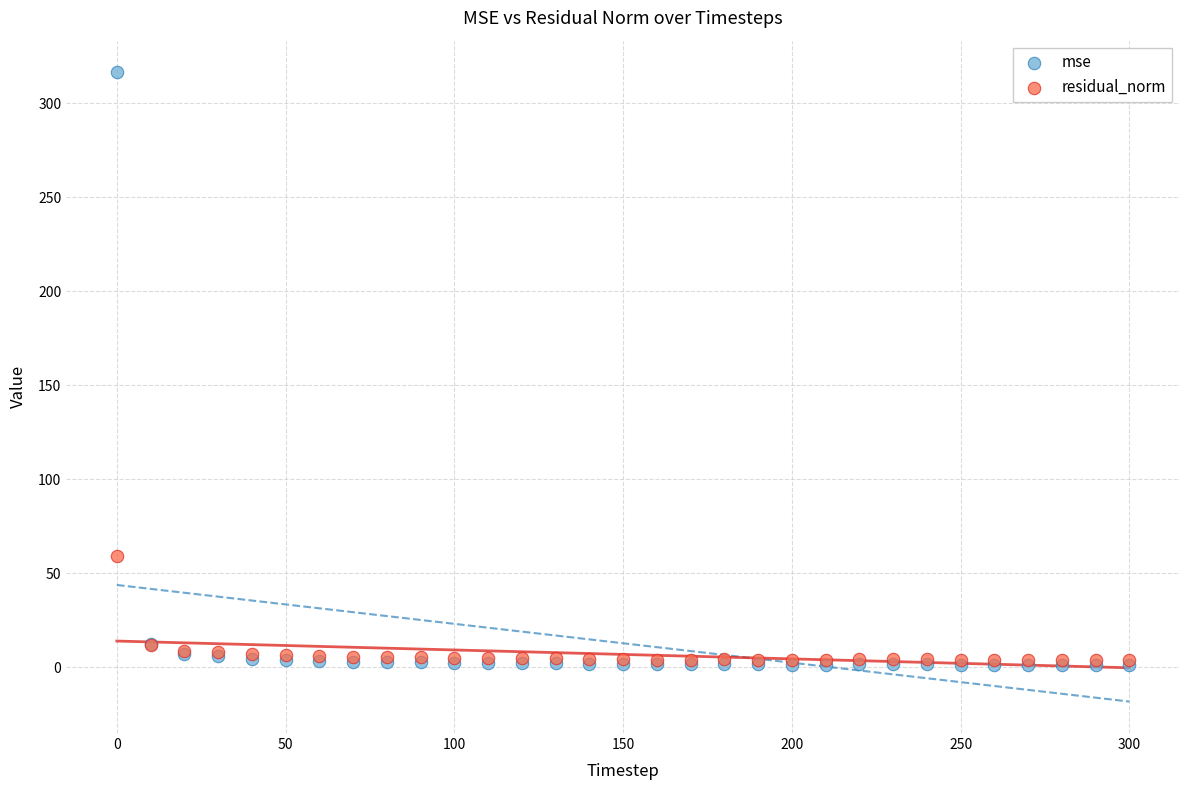

In the mse series, what Y value is closest to 158?

12.3